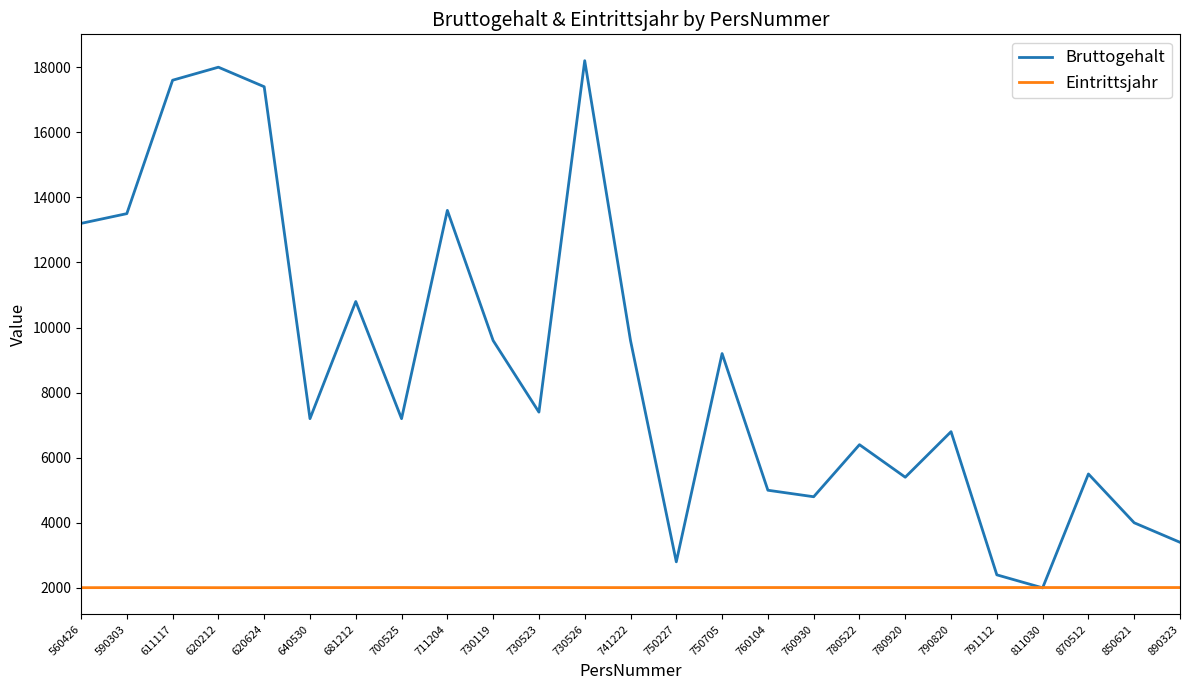

What is the sum of the Eintrittsjahr values at 760930 and 890323?

4020